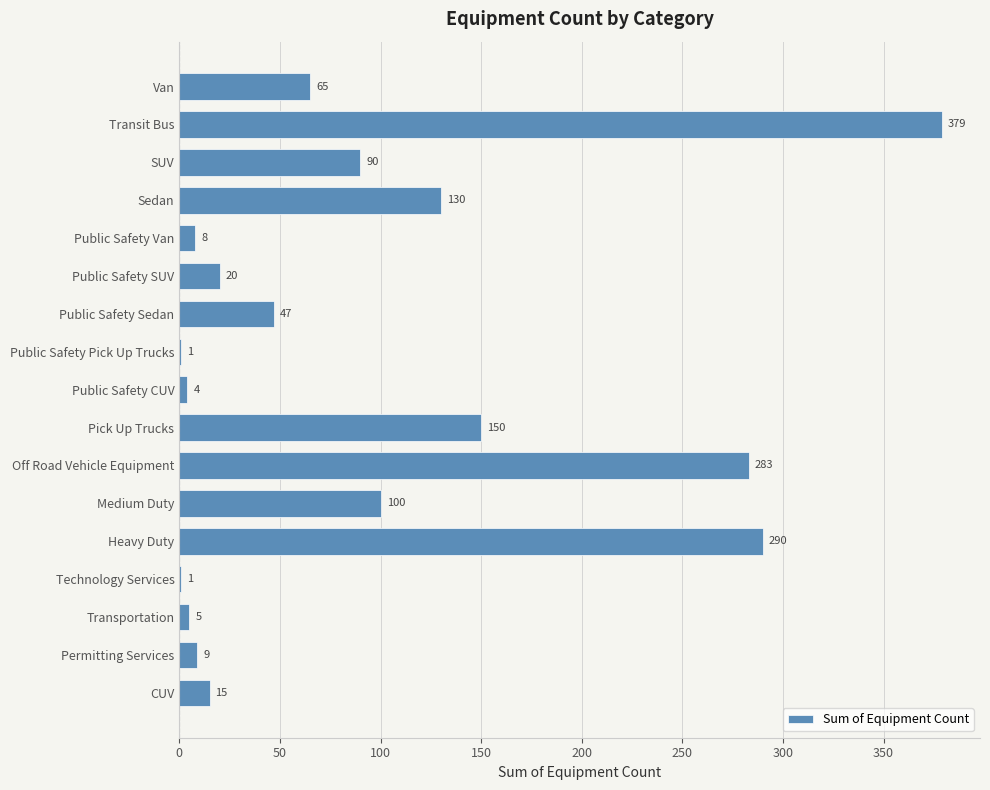

What is the sum of all values?

1597